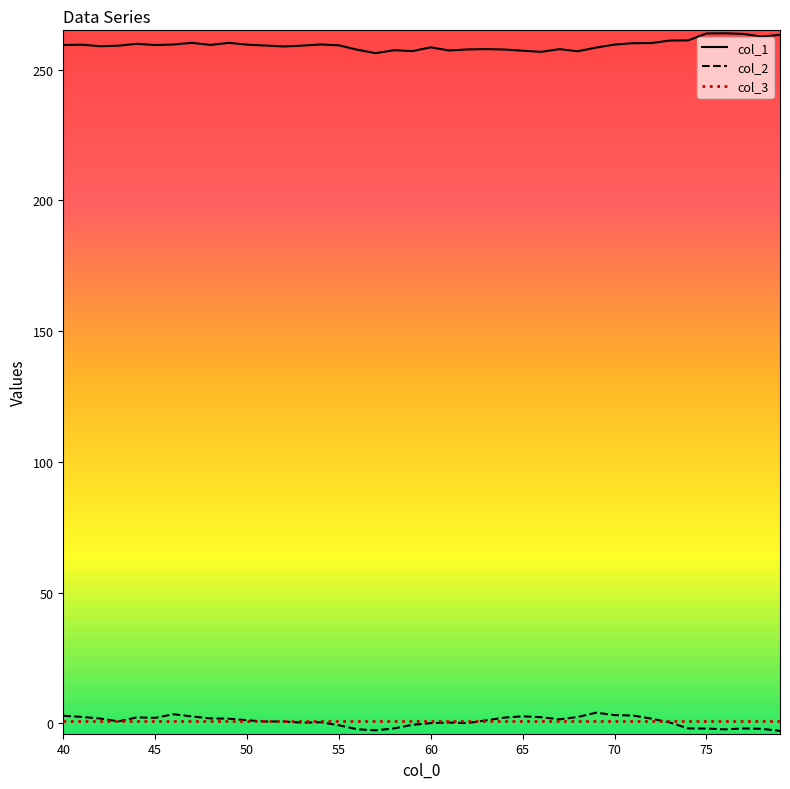

Does the chart display data point markers on the line(s)?

No